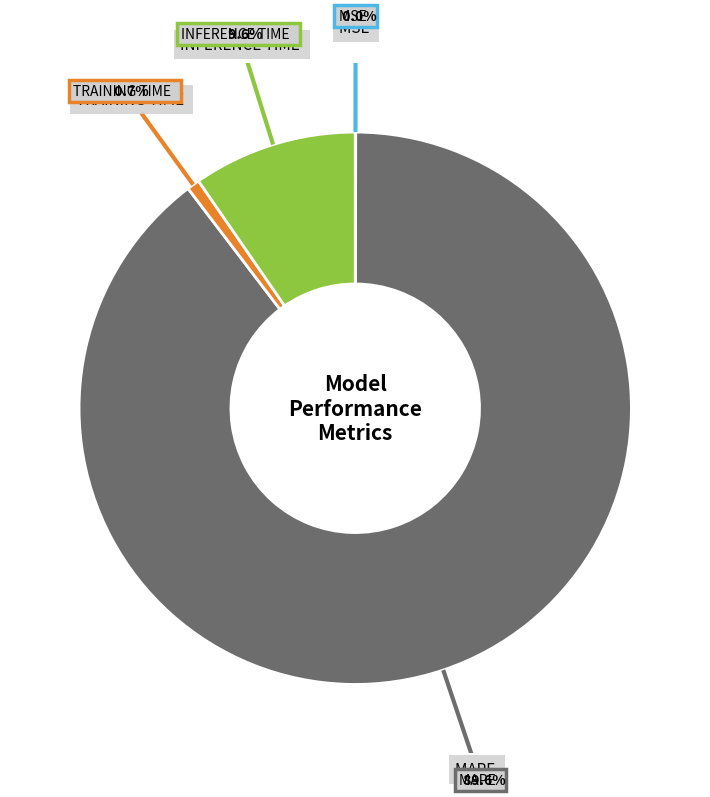

Is there a majority slice in this chart?

Yes